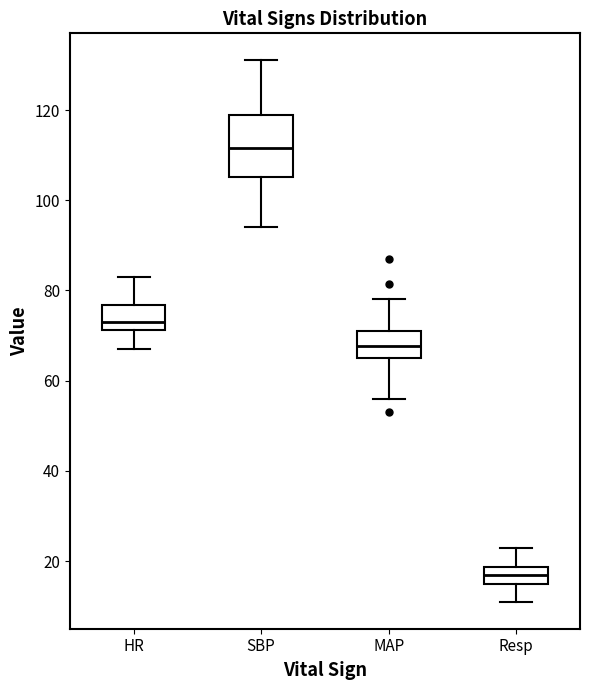

Reading left to right, read every box against the y-axis: the position of its median line, the range the box covers, and the ends of its whiskers. The values are not printed on the chart, so give them approximately, as read against the axis.

HR: median 74, box 72 to 76, whiskers 68 to 84
SBP: median 112, box 106 to 120, whiskers 94 to 132
MAP: median 68, box 66 to 72, whiskers 56 to 78
Resp: median 18 (inside the box), box 16 to 18, whiskers 12 to 24